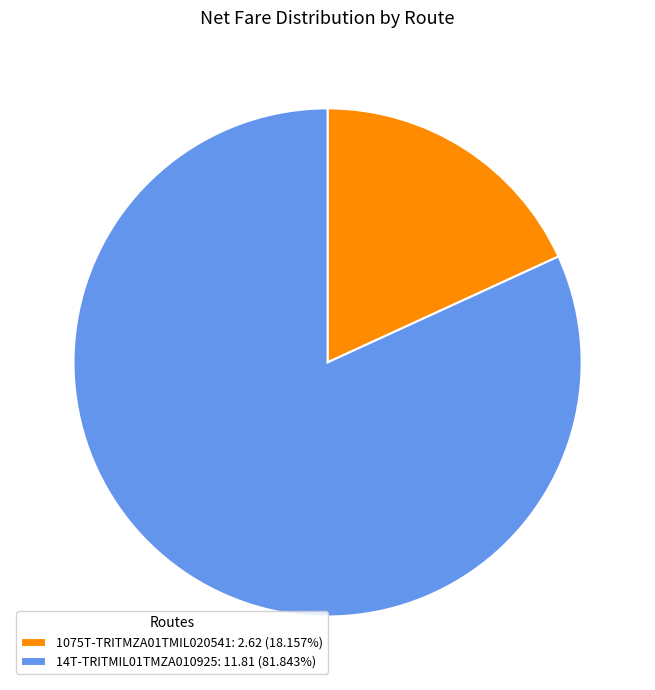

Is 1075T-TRITMZA01TMIL020541: 2.62 (18.157%) the majority of the pie?

No